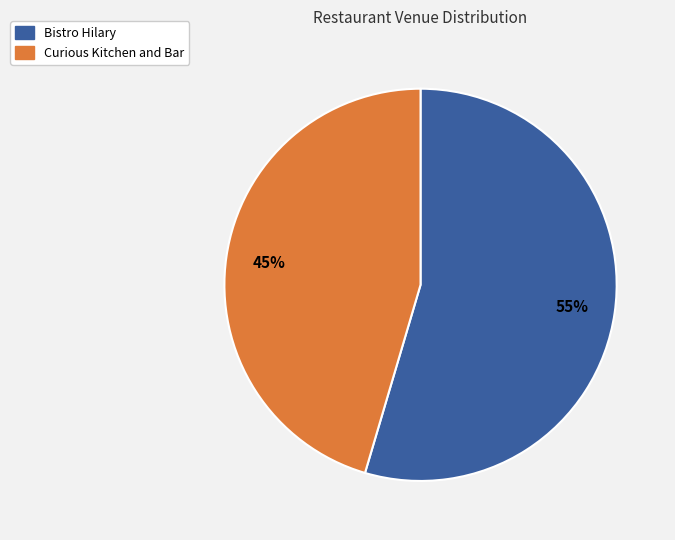

Combined, do Curious Kitchen and Bar and Bistro Hilary account for over 50%?

Yes